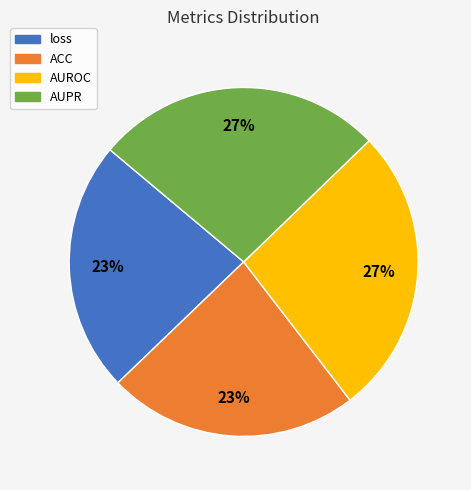

Between AUPR and loss, which is larger?

AUPR